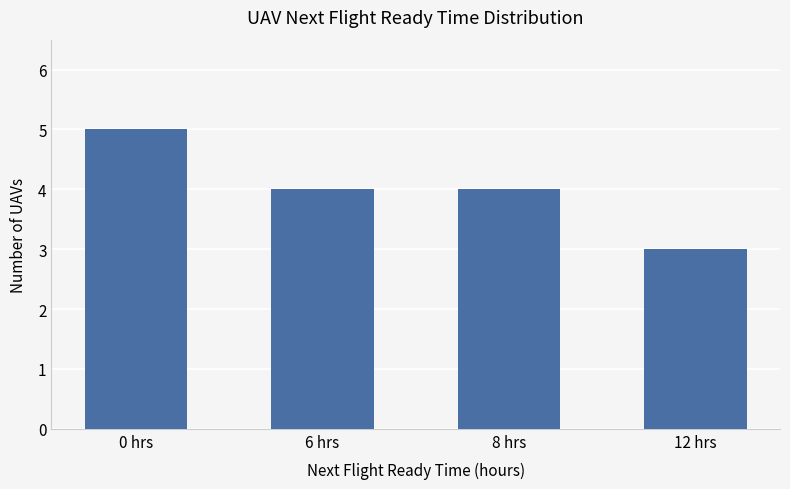

What is the difference between the maximum and second lowest values?

1